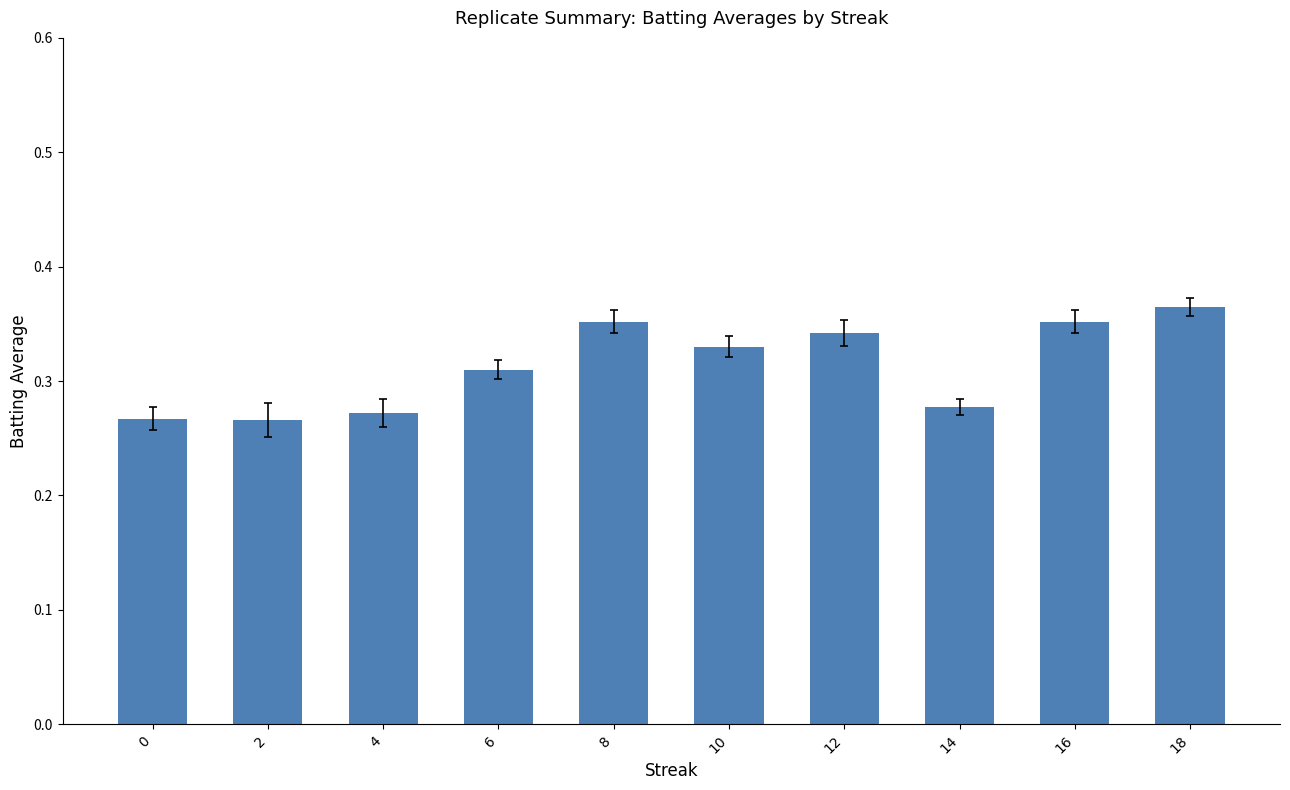

Is it true that the value at 4 is 0.4?

False